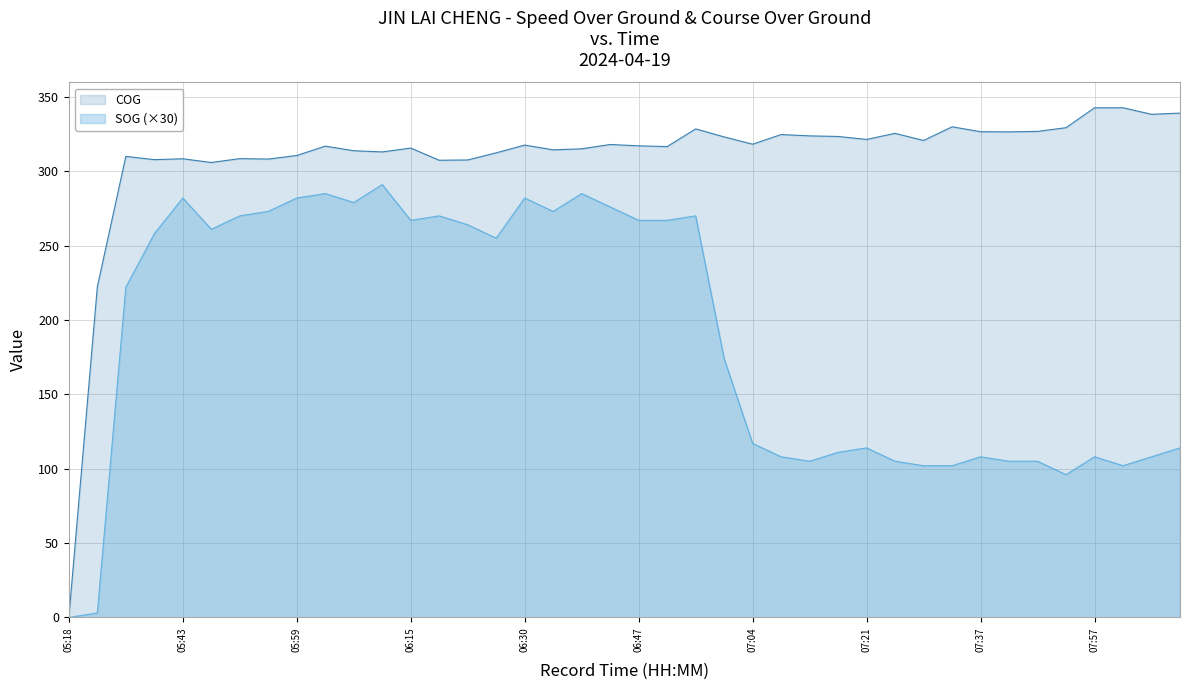

In COG, how many points are lower than both neighbors (excluding endpoints)?

12